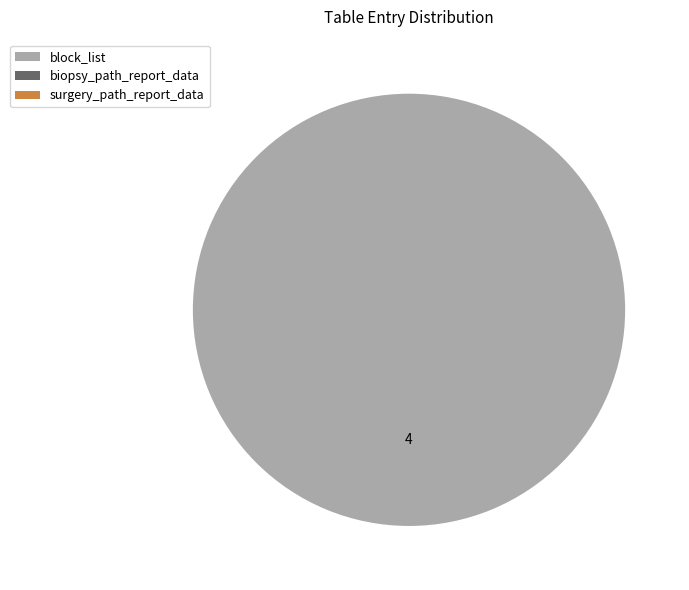

Is there any slice that represents more than half of the pie?

Yes